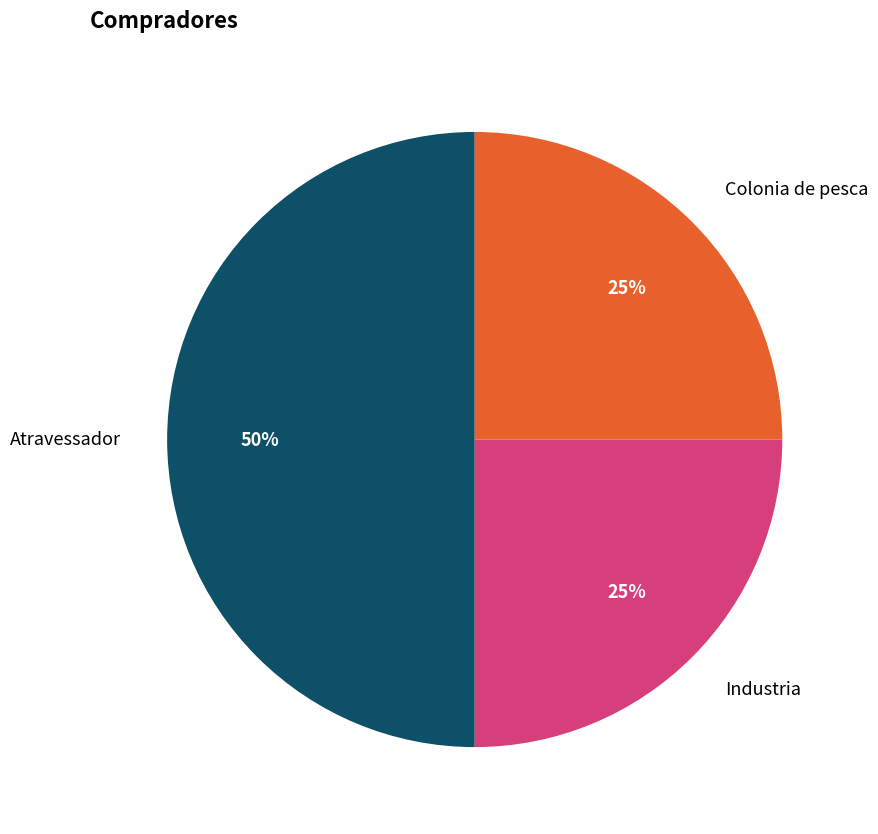

Is it true that Industria is 25% of the pie?

True